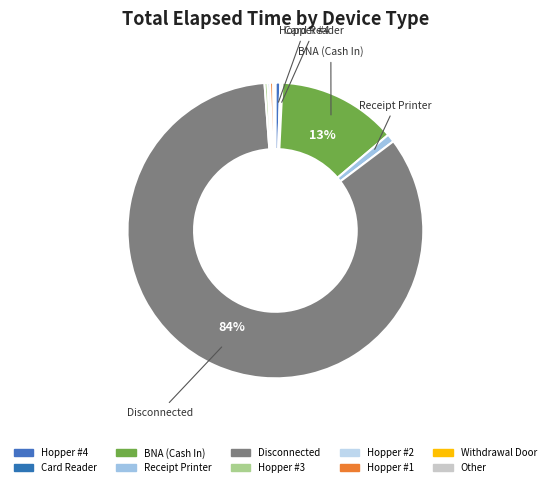

Count the number of slices in the pie.

10